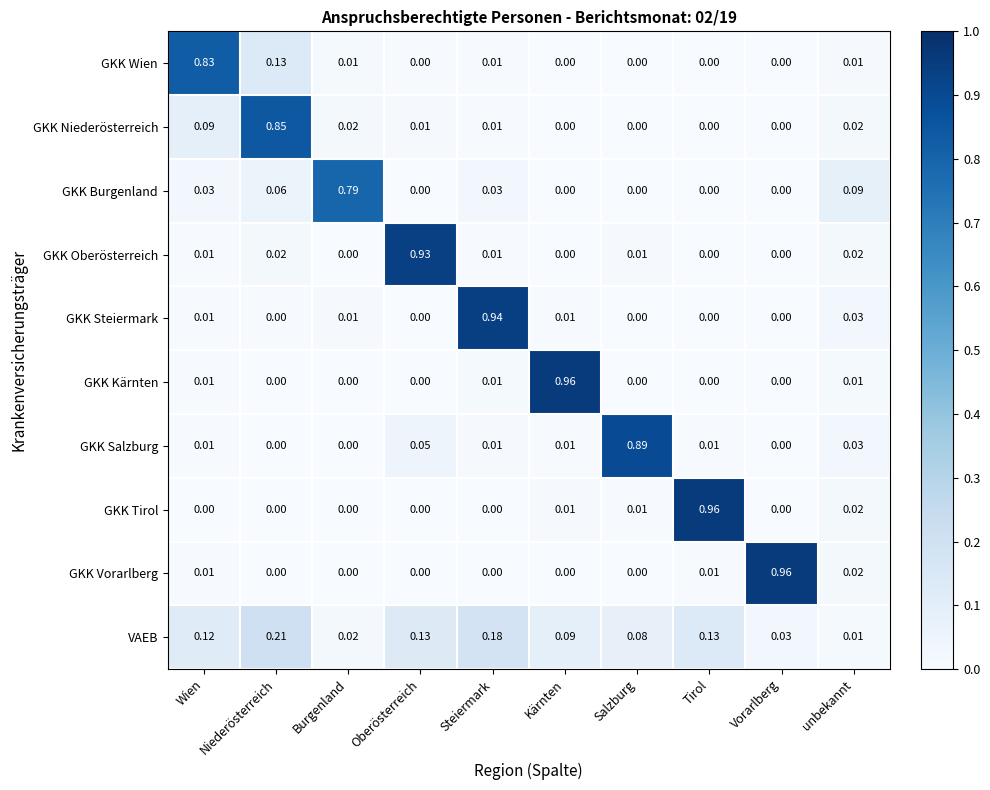

Which category has the highest value in the VAEB series?

Niederösterreich